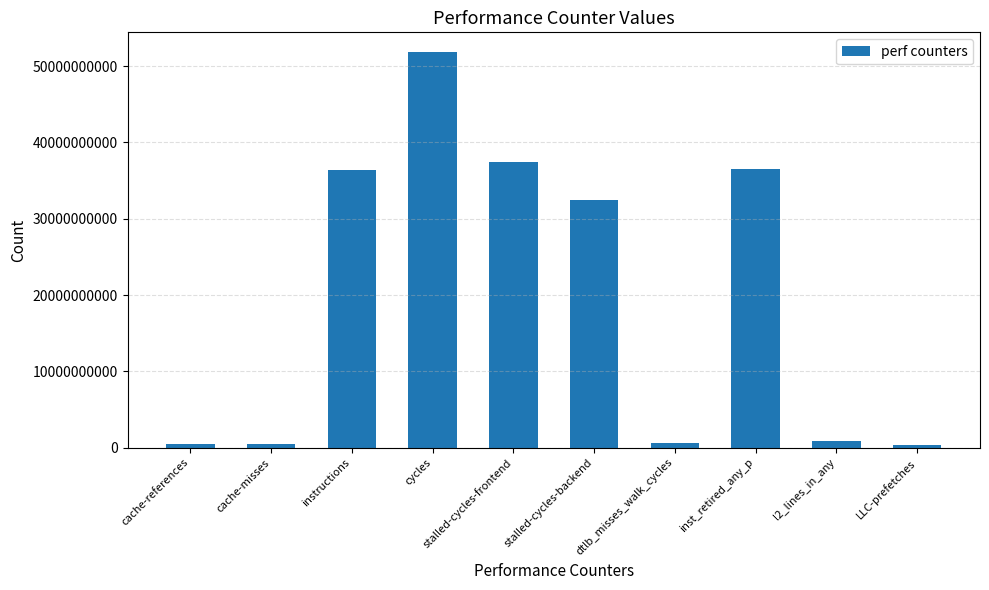

What position from the right is instructions?

8